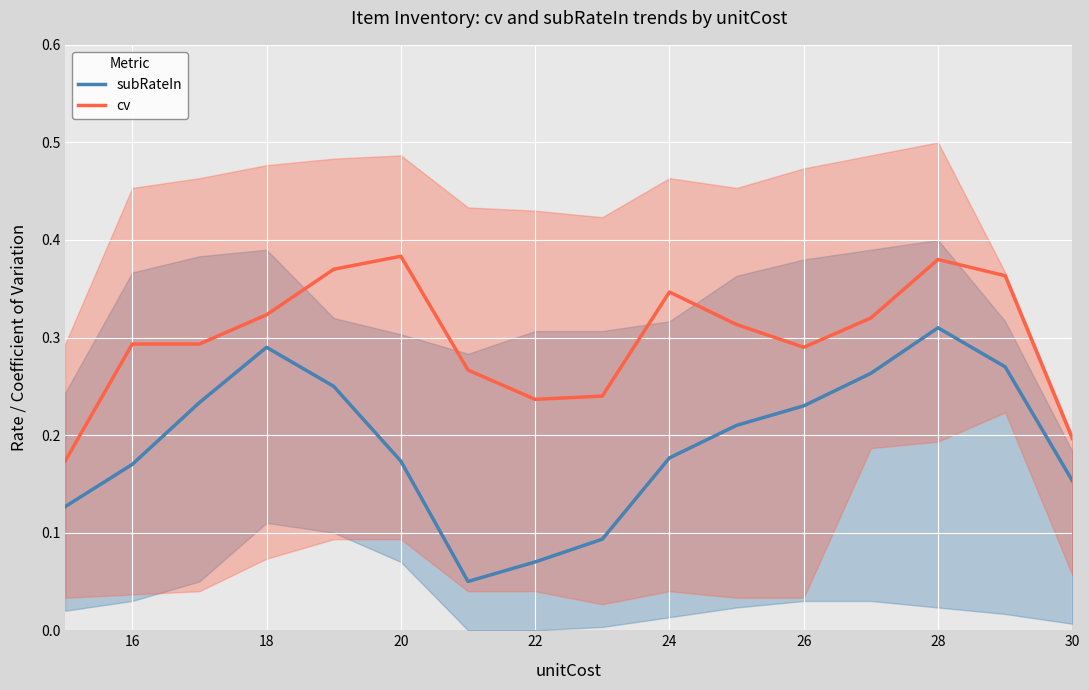

True or false: cv and subRateIn cross at least once.

False